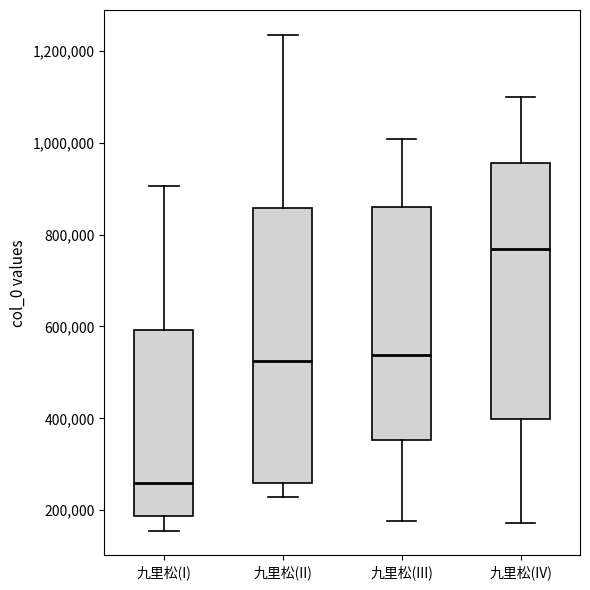

Which box has the lowest median line?

九里松(I)